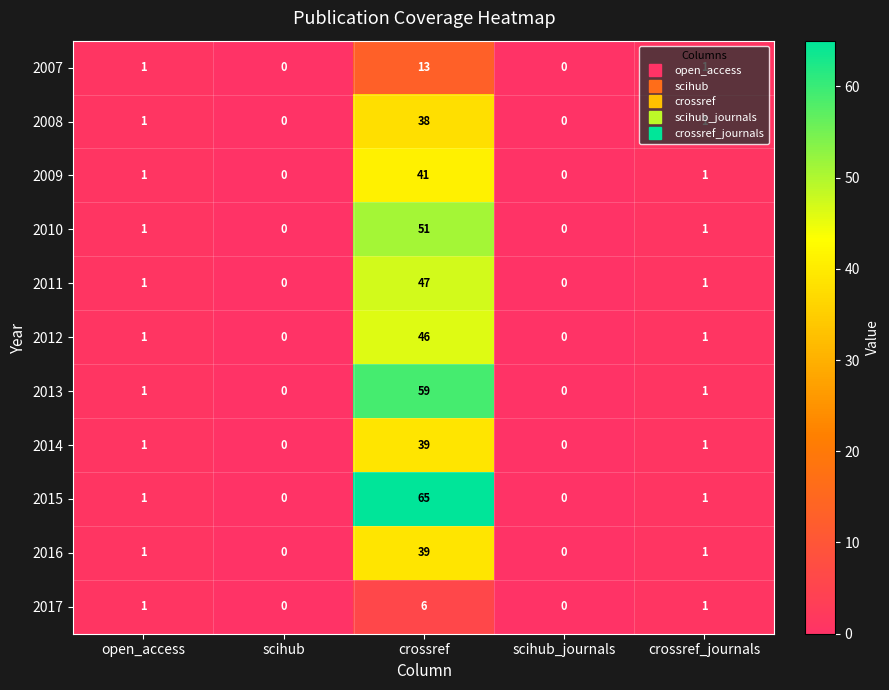

How many distinct data groups are displayed?

11